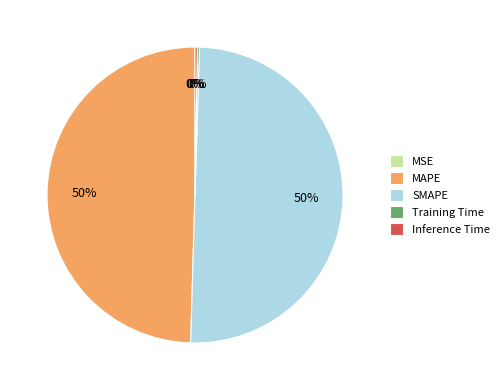

Do MAPE and SMAPE together represent more than half of the pie?

Yes